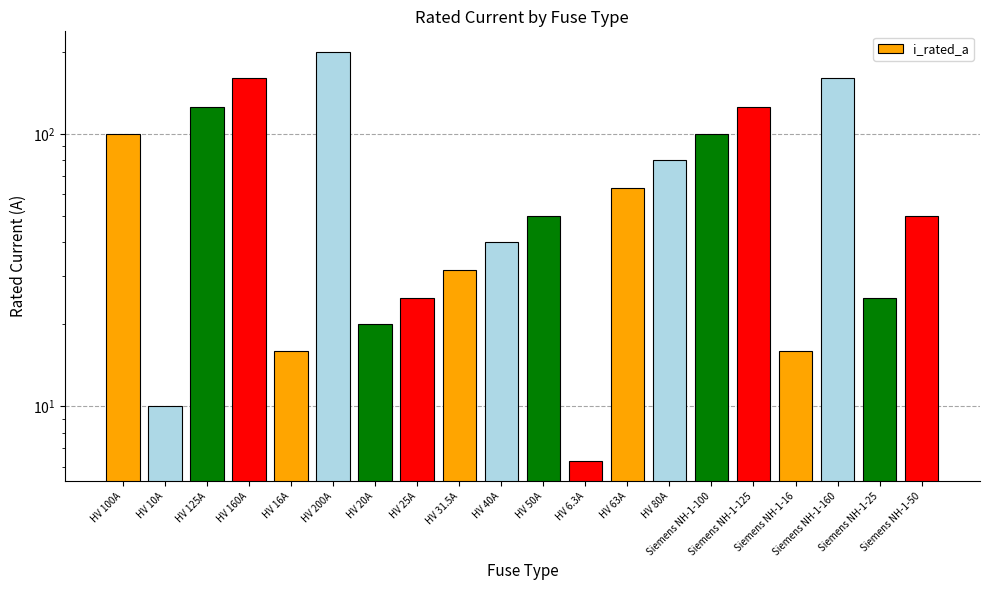

What position from the right is HV 16A?

16